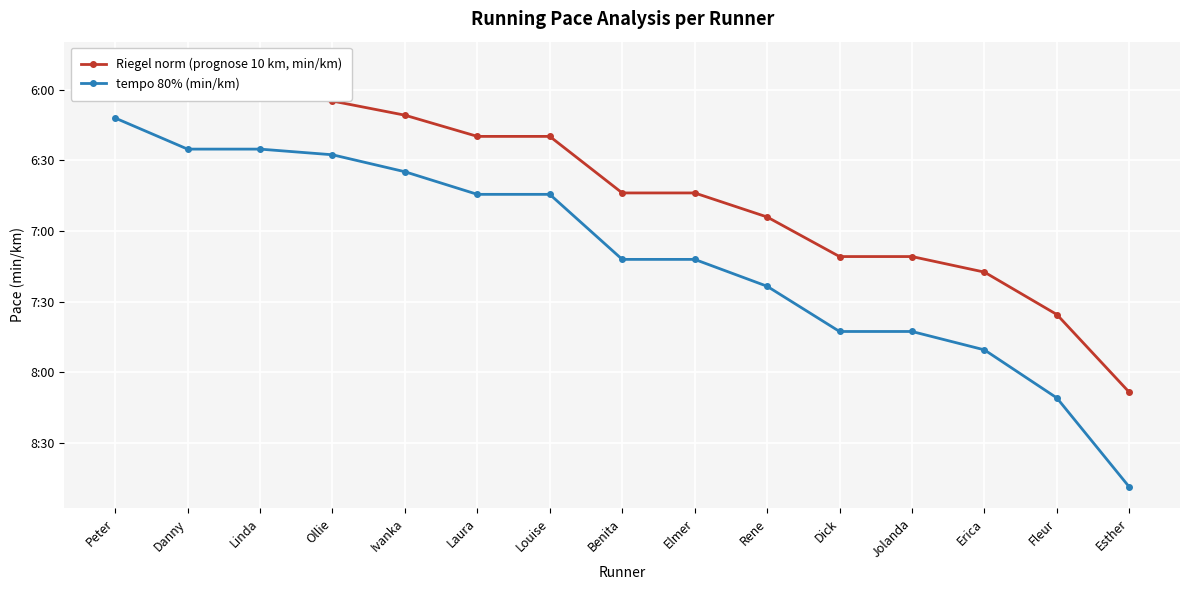

True or false: Riegel norm (prognose 10 km, min/km) has more than 1 interior local peaks.

False